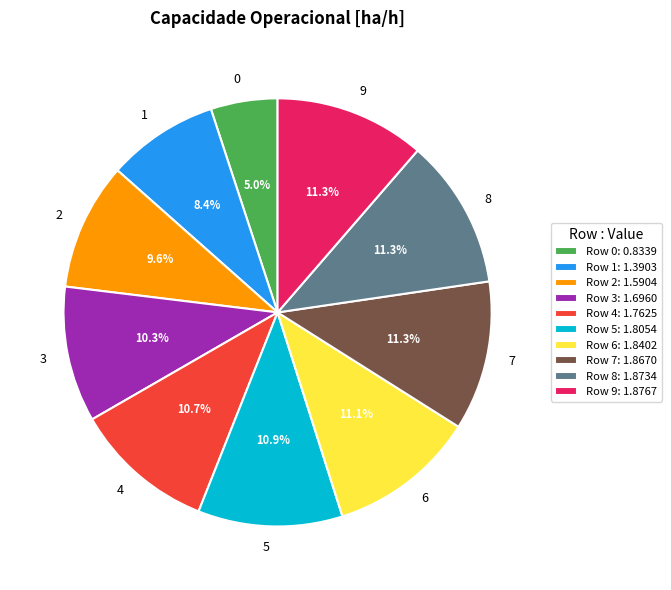

Which has a higher value, 1 or 3?

3